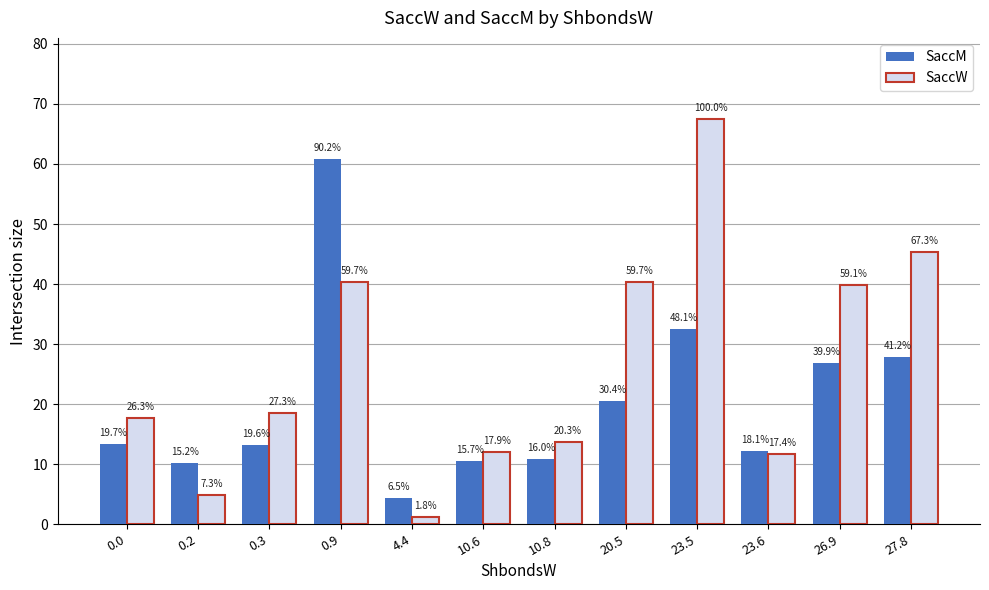

What are all the series names shown in the legend?

SaccM, SaccW